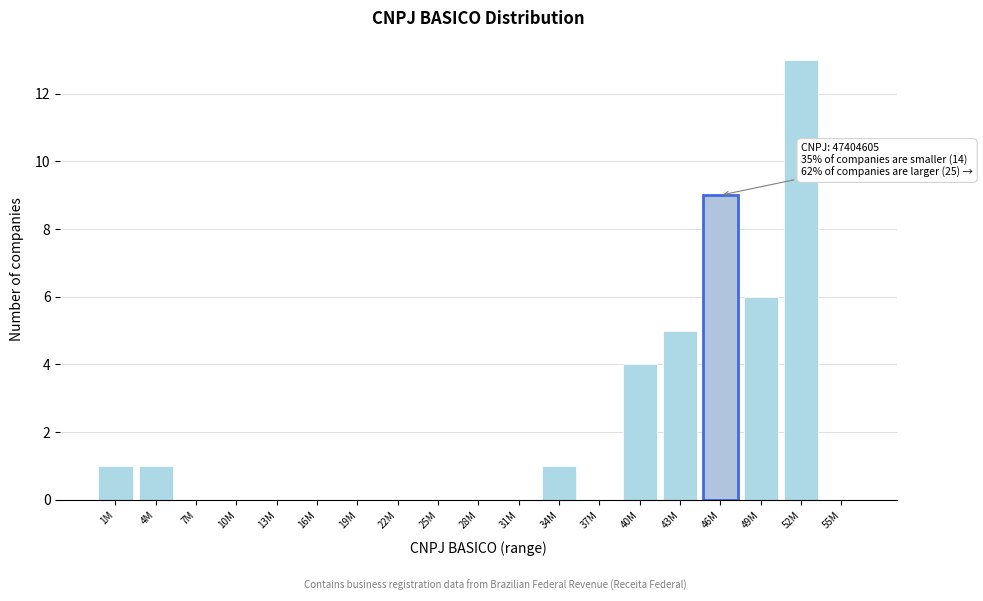

Reading left to right, transcribe all the data shown in this chart.

1M=1	4M=1	7M=0	10M=0	13M=0	16M=0	19M=0	22M=0	25M=0	28M=0	31M=0	34M=1	37M=0	40M=4	43M=5	46M=9	49M=6	52M=13	55M=0